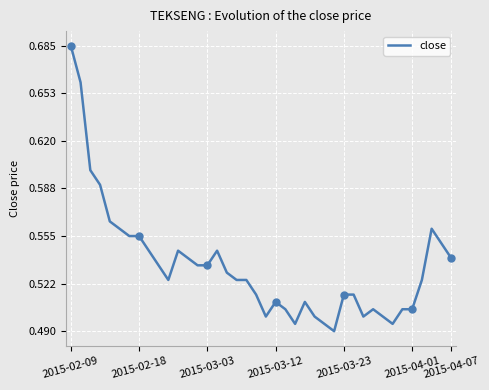

How many lines are shown in the chart?

1